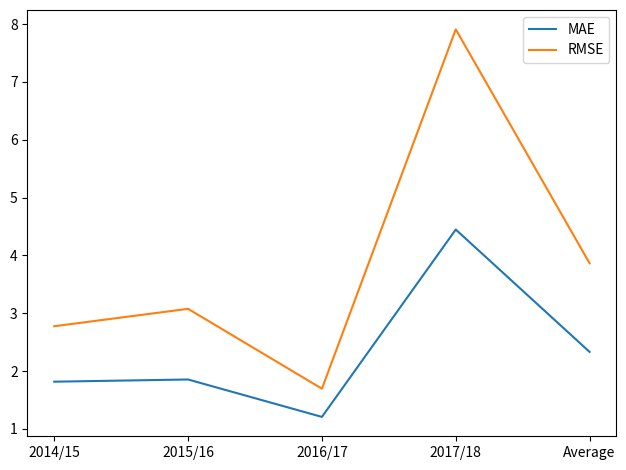

Reading right to left, what are all the values shown in this chart?

MAE: Average=2.3	2017/18=4.4	2016/17=1.2	2015/16=1.9	2014/15=1.8
RMSE: Average=3.9	2017/18=7.9	2016/17=1.7	2015/16=3.1	2014/15=2.8